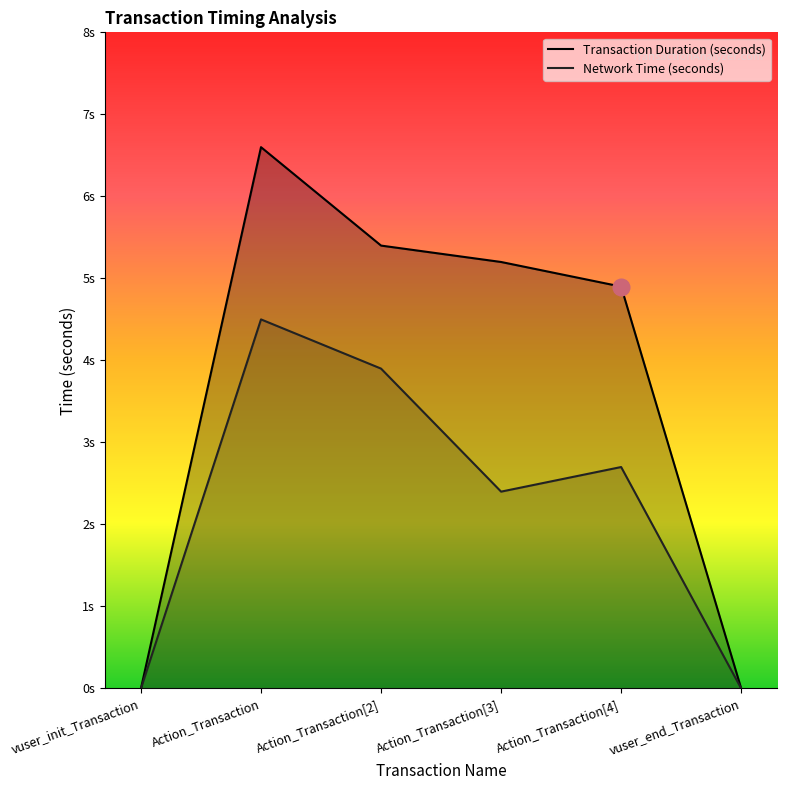

What is the difference between the Network Time (seconds) values at Action_Transaction[4] and Action_Transaction[2]?

1.2